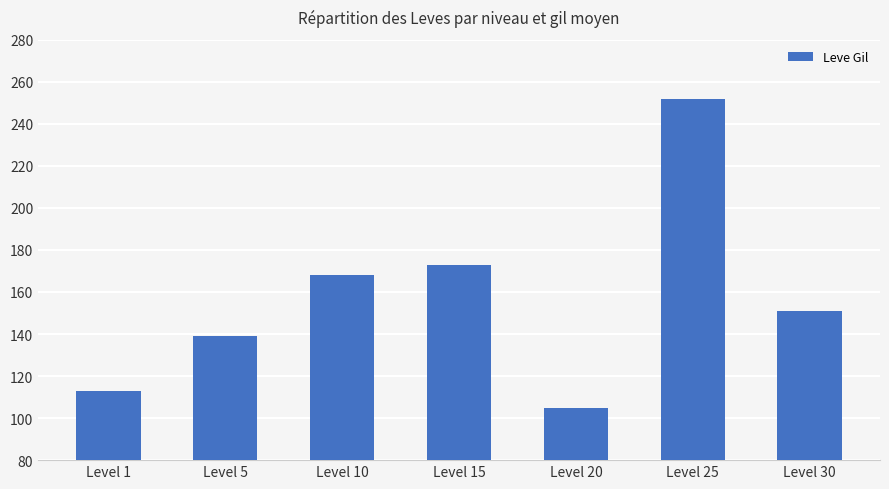

Count the number of data series in this chart.

1